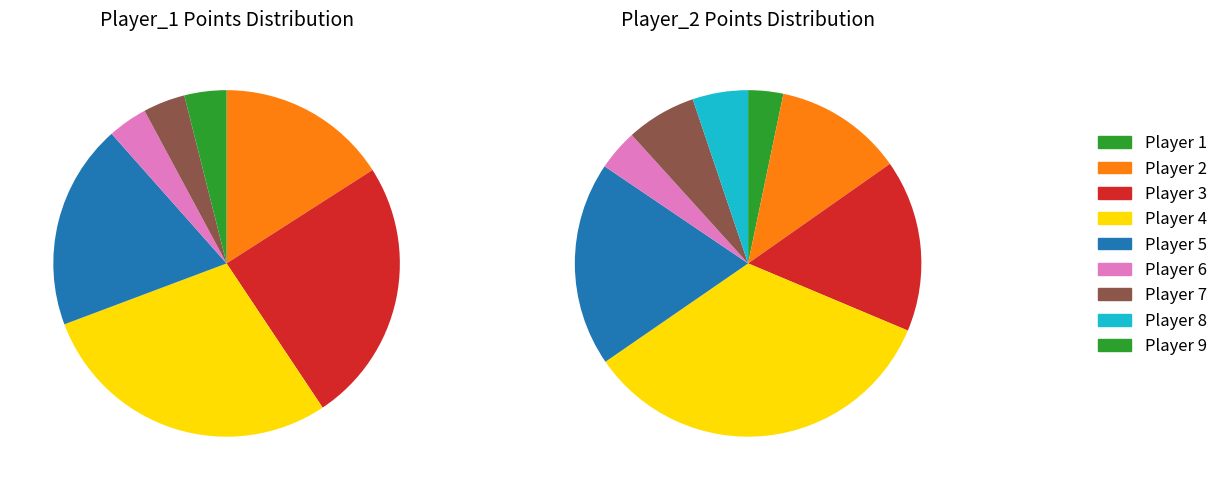

What is the difference between the highest and lowest values at 8?

7